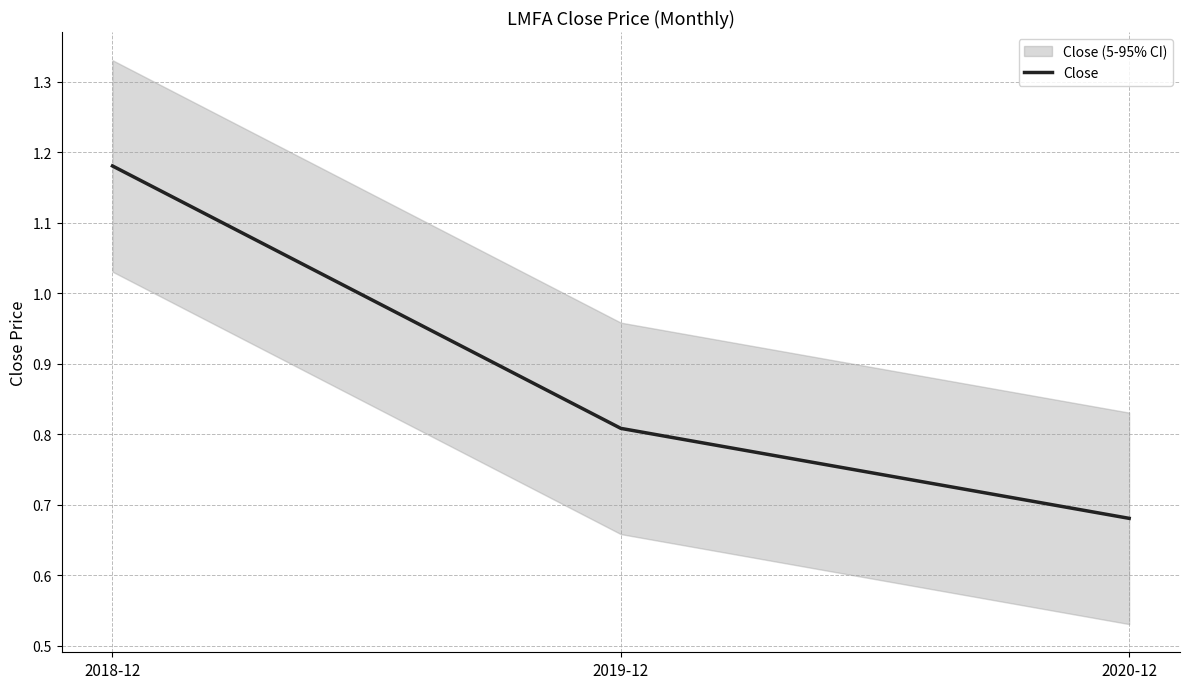

What is the change in value from 2018-12 to 2019-12?

-0.4